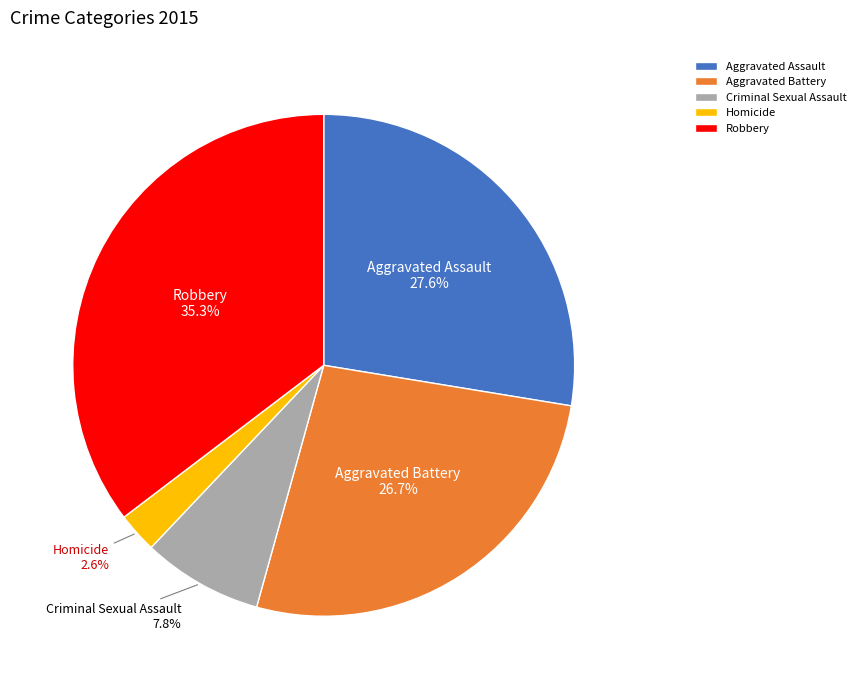

Count the number of slices in the pie.

5